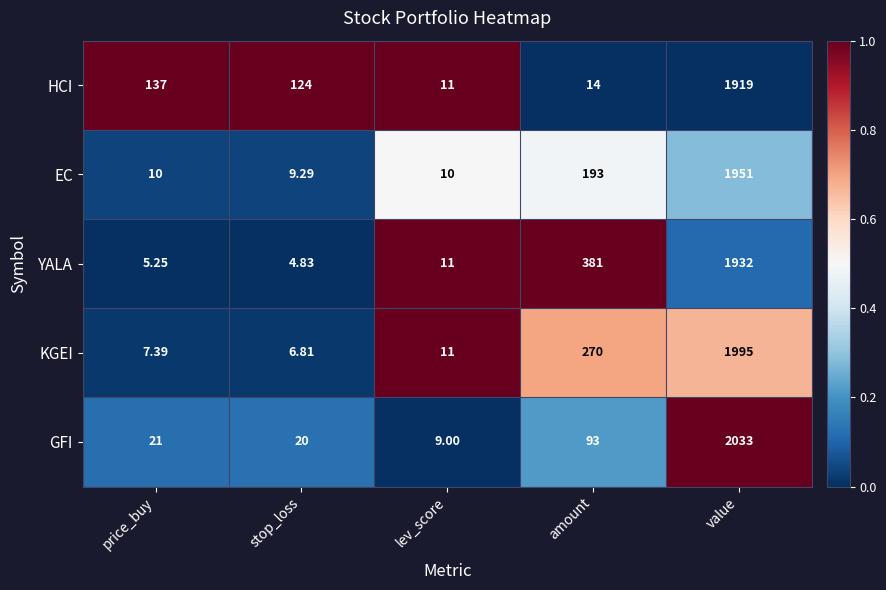

Between price_buy and stop_loss, which series saw the biggest shift?

HCI